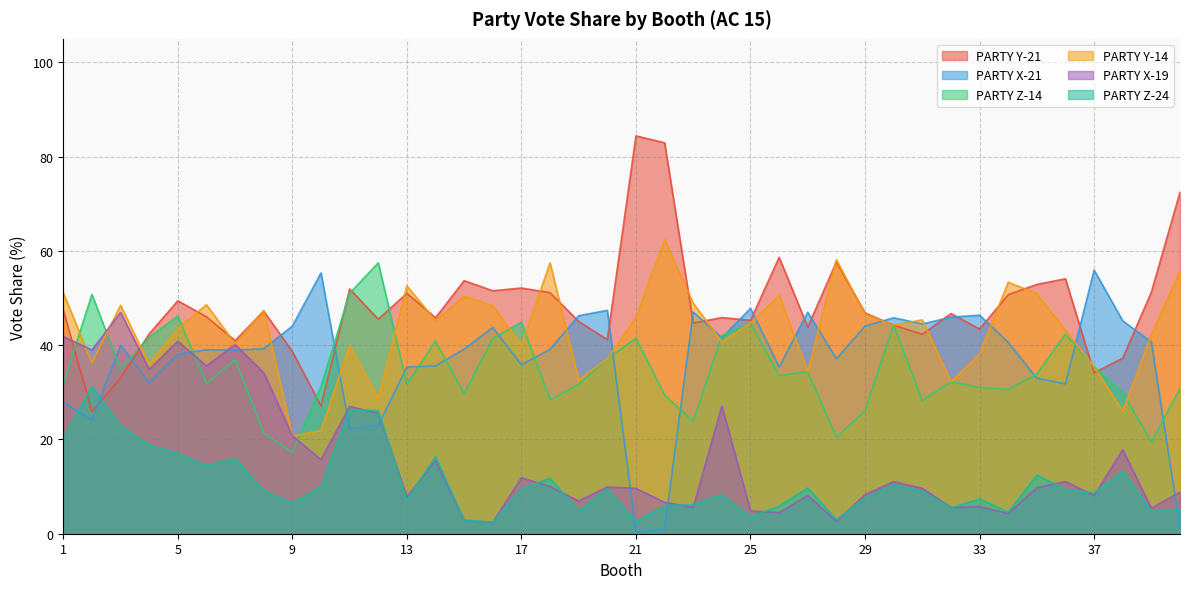

Reading left to right, what are all the values shown in this chart?

PARTY Y-21: 47.5	25.9	33.0	42.4	49.4	46.0	41.0	47.2	38.7	27.1	51.9	45.5	51.0	45.8	53.7	51.5	52.1	51.1	45.0	41.2	84.4	83.0	44.7	45.9	45.3	58.6	43.9	57.7	46.9	44.2	42.3	46.7	43.4	50.7	52.9	54.1	34.1	37.2	51.3	72.5
PARTY X-21: 27.9	24.1	40.0	32.1	38.1	39.0	38.9	39.3	44.1	55.3	22.3	23.0	35.4	35.6	39.1	43.8	35.8	39.1	46.3	47.4	0.3	0.9	47.0	41.6	47.8	35.4	47.0	37.1	44.1	45.8	44.5	45.9	46.4	40.6	33.0	31.8	55.9	45.2	40.7	1.2
PARTY Z-14: 31.9	50.8	35.0	41.7	46.2	31.8	37.0	21.4	17.2	31.3	51.0	57.5	31.7	40.9	29.7	41.4	44.9	28.4	31.7	37.2	41.5	29.4	23.8	42.0	44.7	33.5	34.4	20.5	26.0	44.2	28.2	32.2	31.0	30.6	33.9	42.4	35.4	29.9	19.5	30.8
PARTY Y-14: 51.1	36.2	48.5	35.9	43.5	48.6	40.3	47.4	20.8	21.9	40.0	28.7	52.6	45.2	50.4	48.4	39.9	57.5	32.6	37.2	45.9	62.4	48.9	40.7	44.7	50.5	34.4	58.1	46.5	44.2	45.4	32.2	38.1	53.4	50.9	43.2	35.4	26.0	42.2	55.8
PARTY X-19: 41.8	39.0	47.0	34.9	40.8	35.6	40.1	34.2	20.8	15.7	27.0	25.6	7.8	15.5	2.8	2.4	11.9	10.0	6.9	9.9	9.6	6.7	5.6	27.1	4.9	4.5	8.1	2.6	8.3	11.1	9.6	5.6	5.8	4.3	9.8	11.1	8.1	17.8	5.4	8.8
PARTY Z-24: 20.0	31.2	22.8	18.8	17.1	14.4	16.0	9.1	6.5	9.9	26.4	26.1	7.1	16.4	2.9	2.4	9.5	11.8	4.9	9.5	2.6	6.0	6.2	8.3	3.6	5.8	9.7	3.0	7.6	10.4	9.0	5.5	7.4	4.5	12.5	9.3	8.7	13.3	4.7	5.1